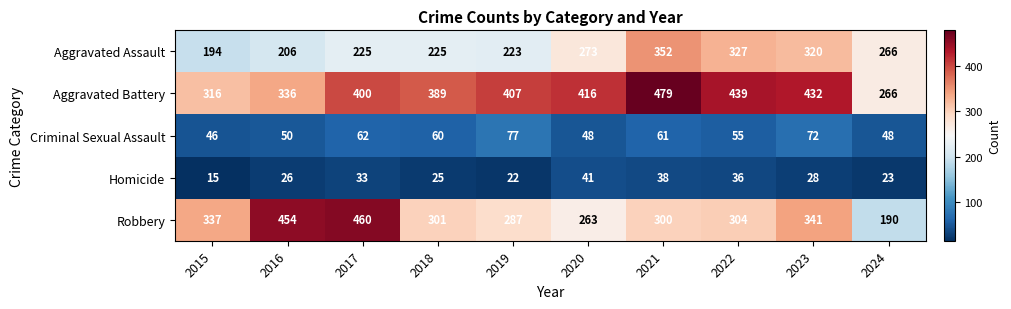

How many distinct data groups are displayed?

5